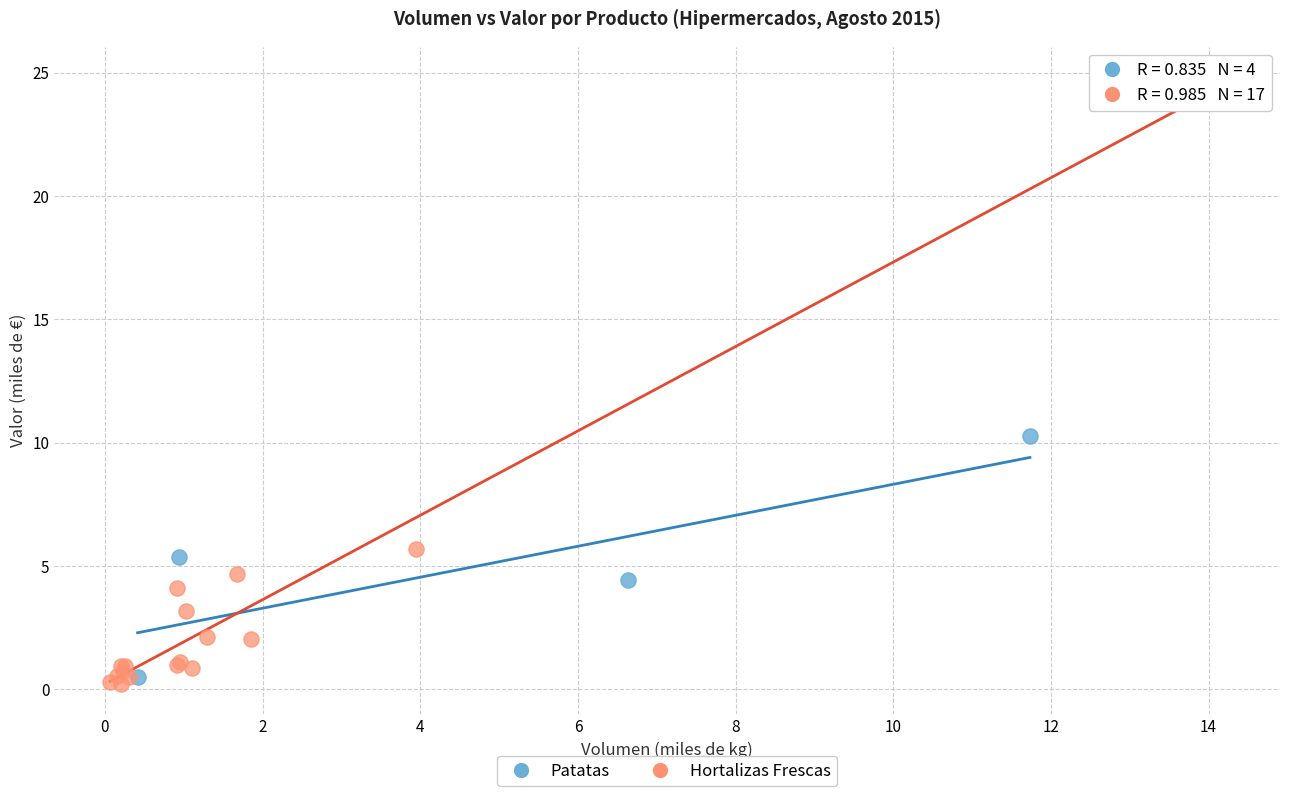

Which series has the widest spread of Y values?

Hortalizas Frescas